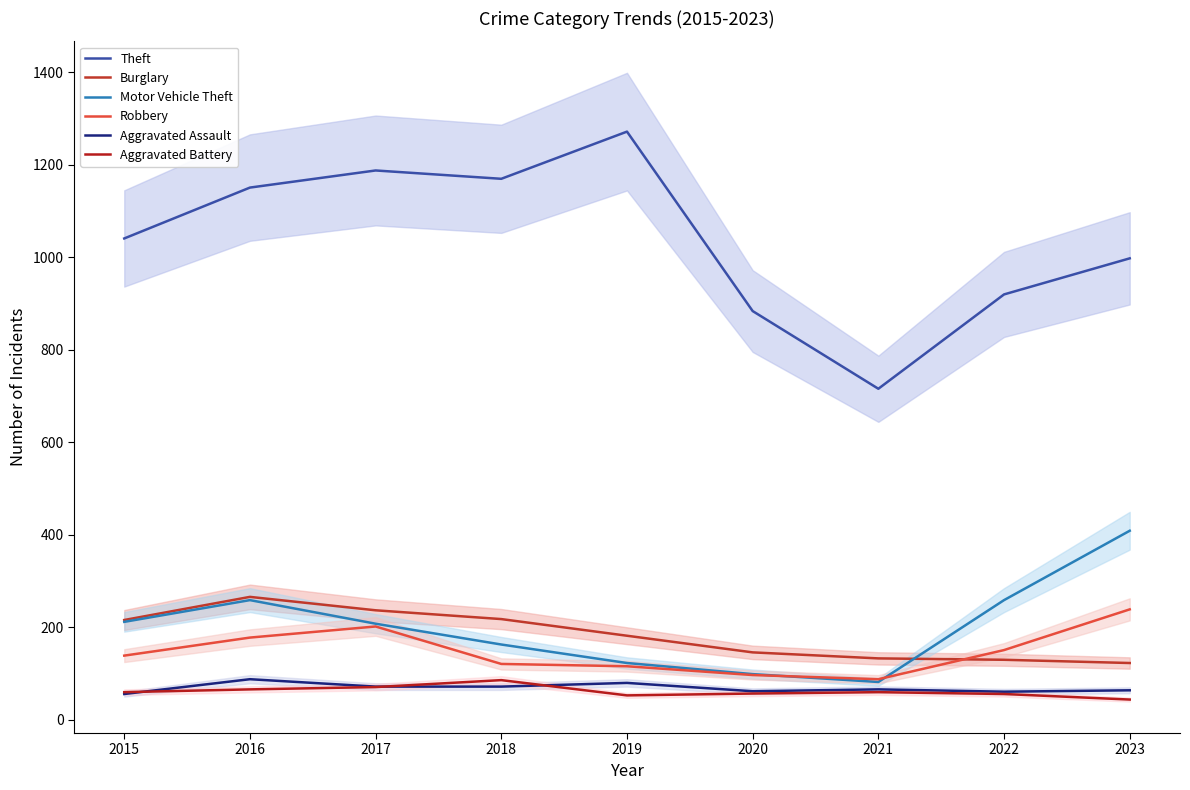

Which series has the largest total across all categories?

Theft